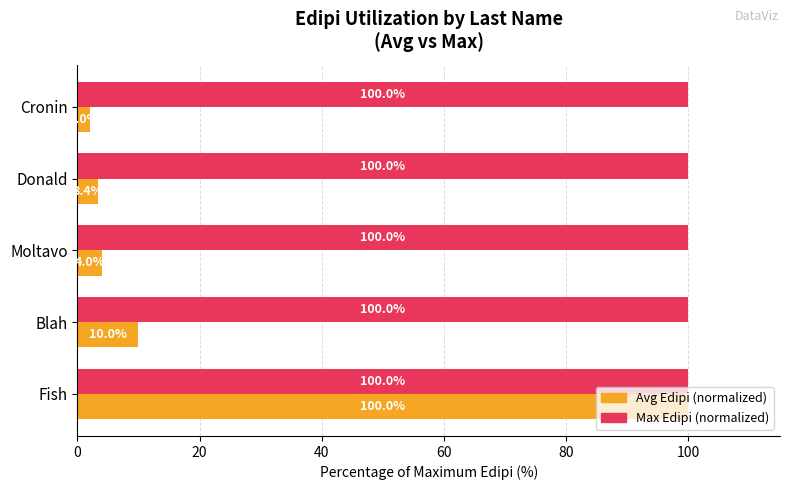

What is the difference between the highest and lowest values at Blah?

90.0